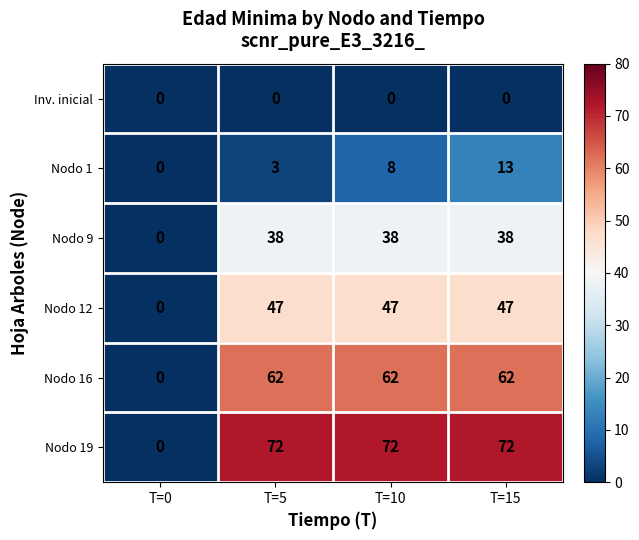

Which series has the largest total across all categories?

Nodo 19